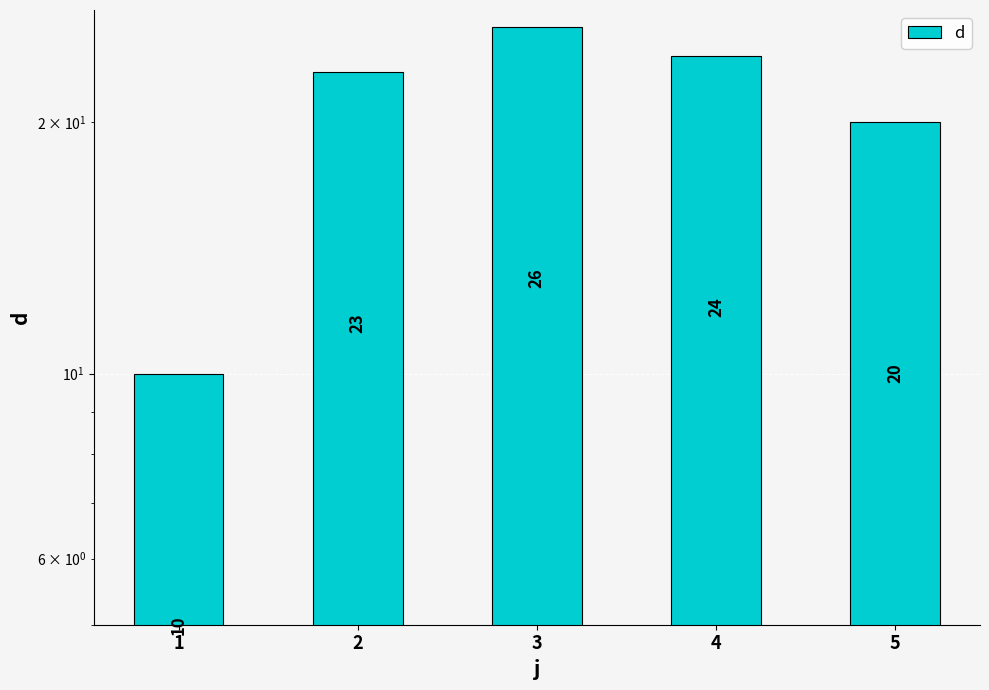

What is the difference between the second highest and minimum values?

14